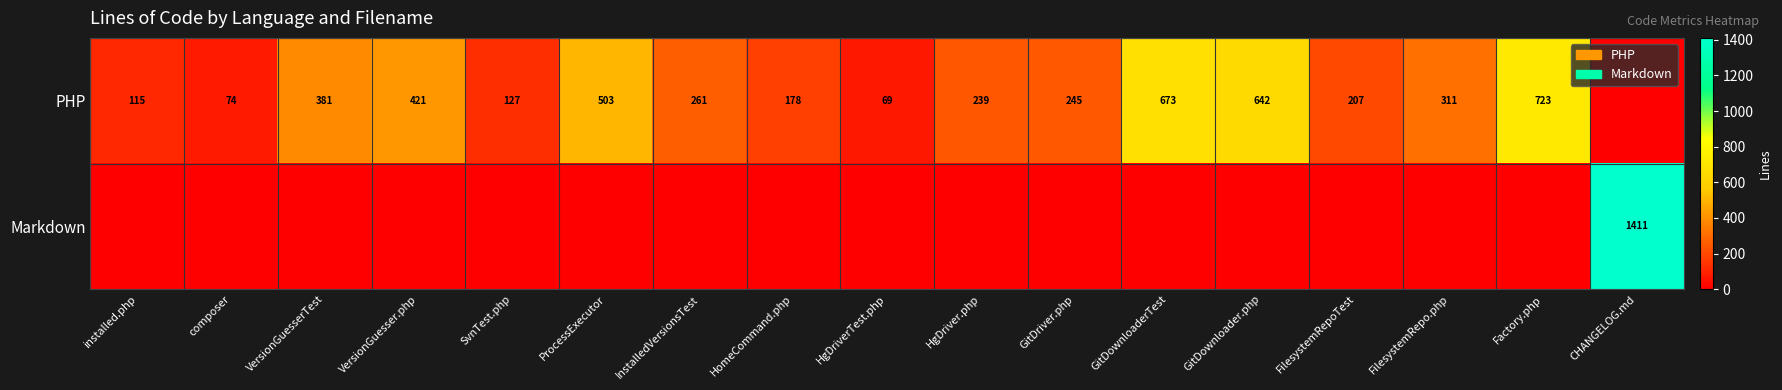

Is it true that PHP equals 503 at ProcessExecutor?

True